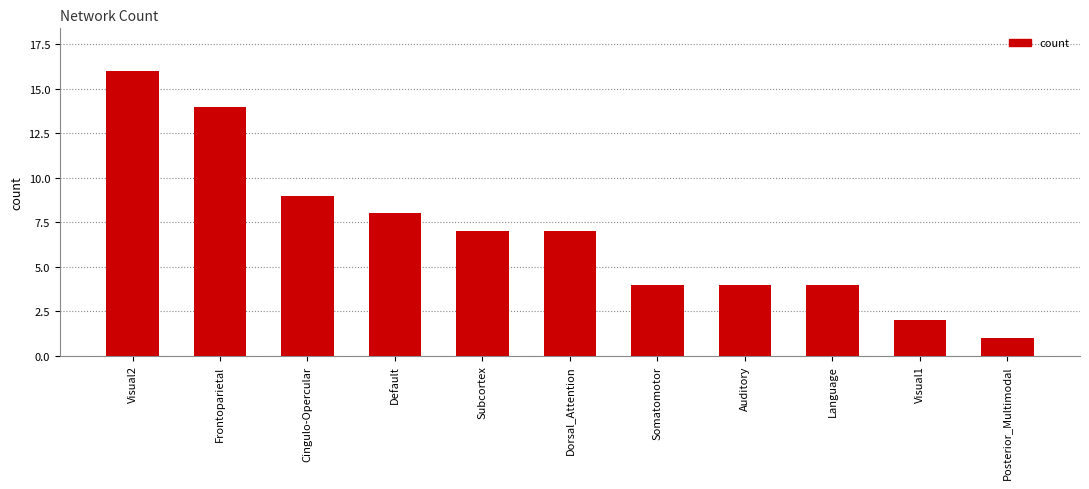

What is the ratio of the value at Visual2 to the value at Frontoparietal?

1.1